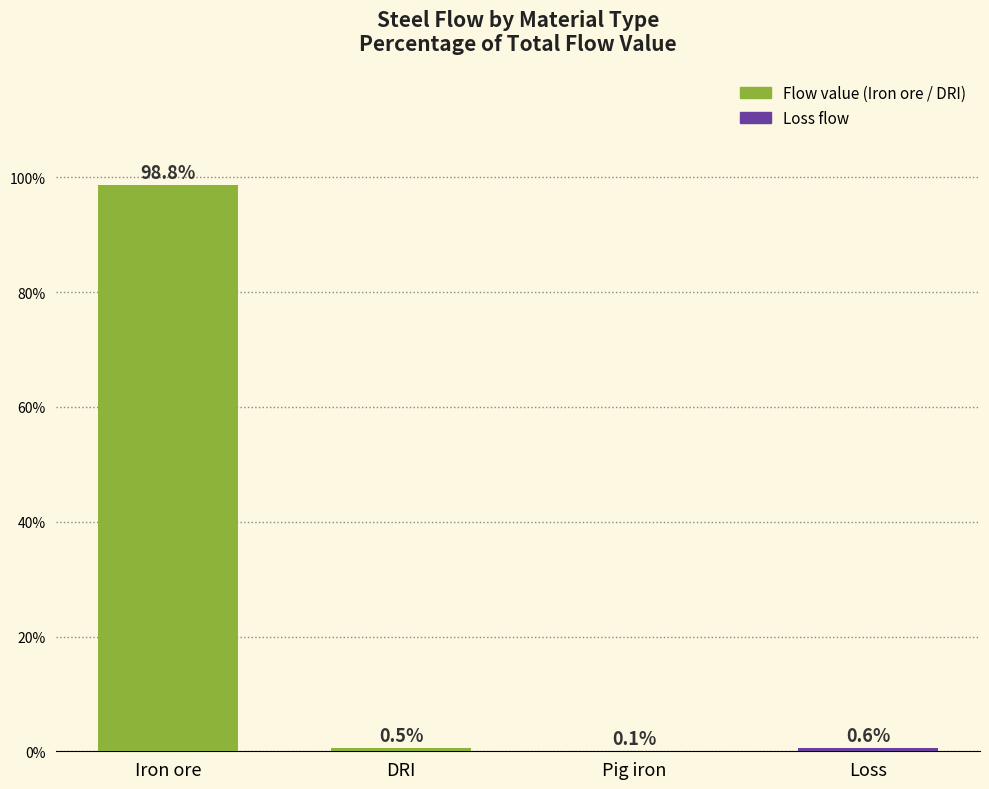

What is the sum of all values?

100.0